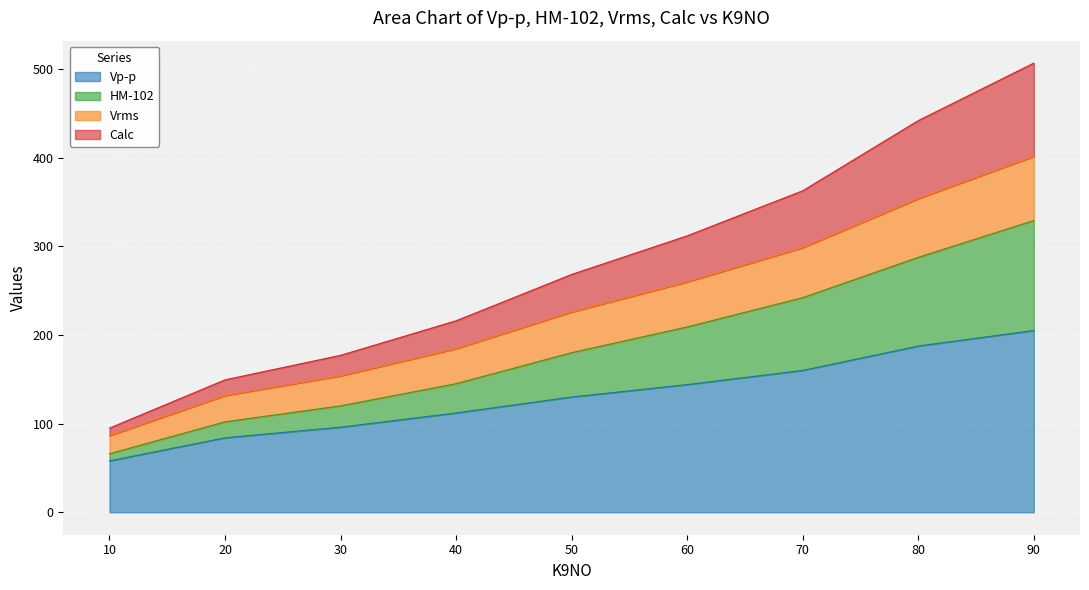

What is the value of the Vrms point at the 3rd from the left?

153.9